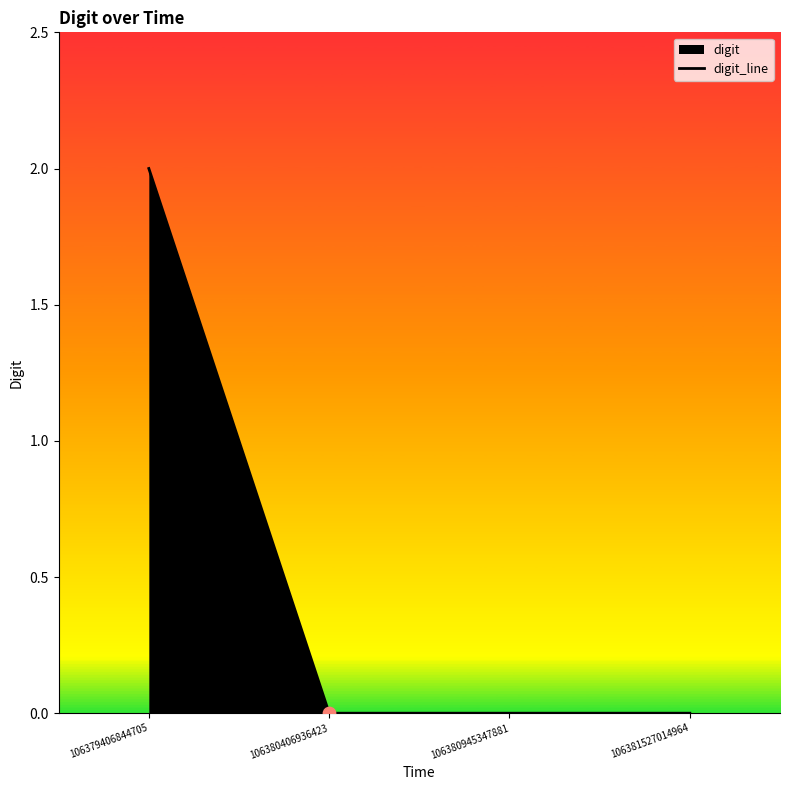

Between 106380406936423 and 106379406844705, which is larger?

106379406844705